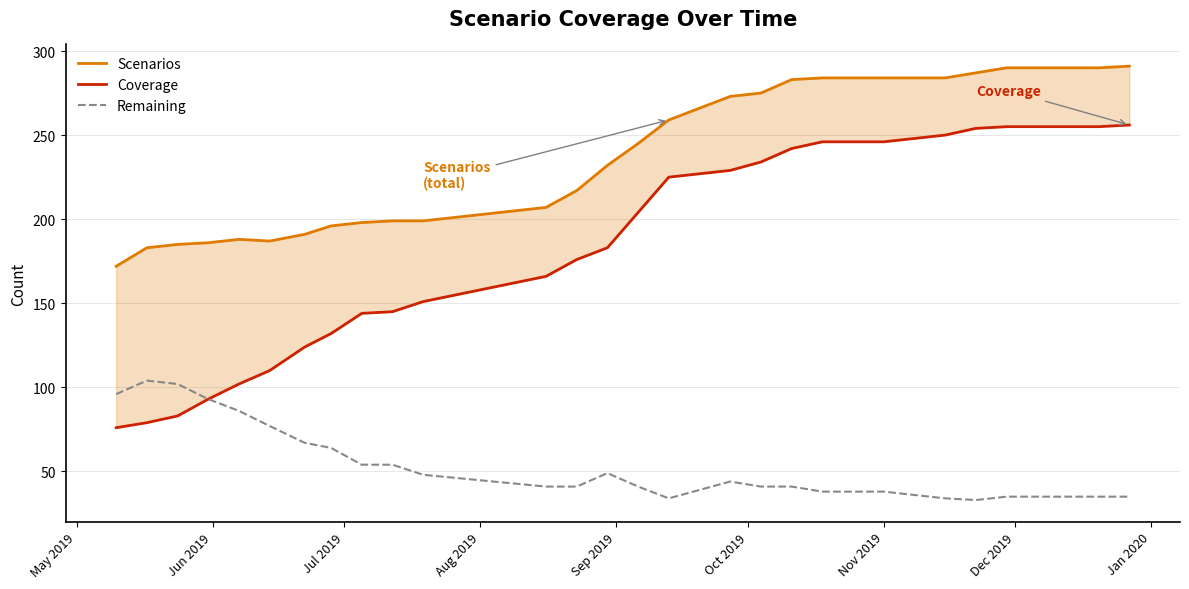

What is the highest value of the Coverage series?

256